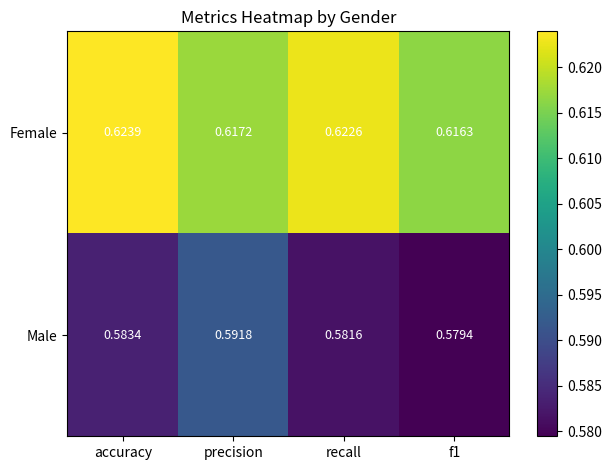

At which category is the sum across all series the highest?

precision